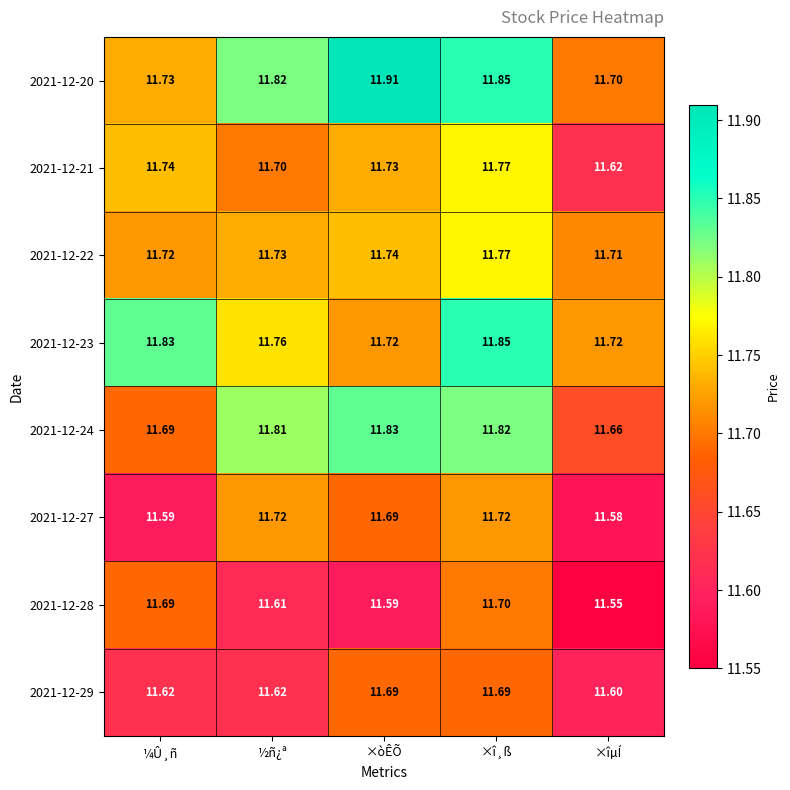

At which category is the sum across all series the highest?

×î¸ß